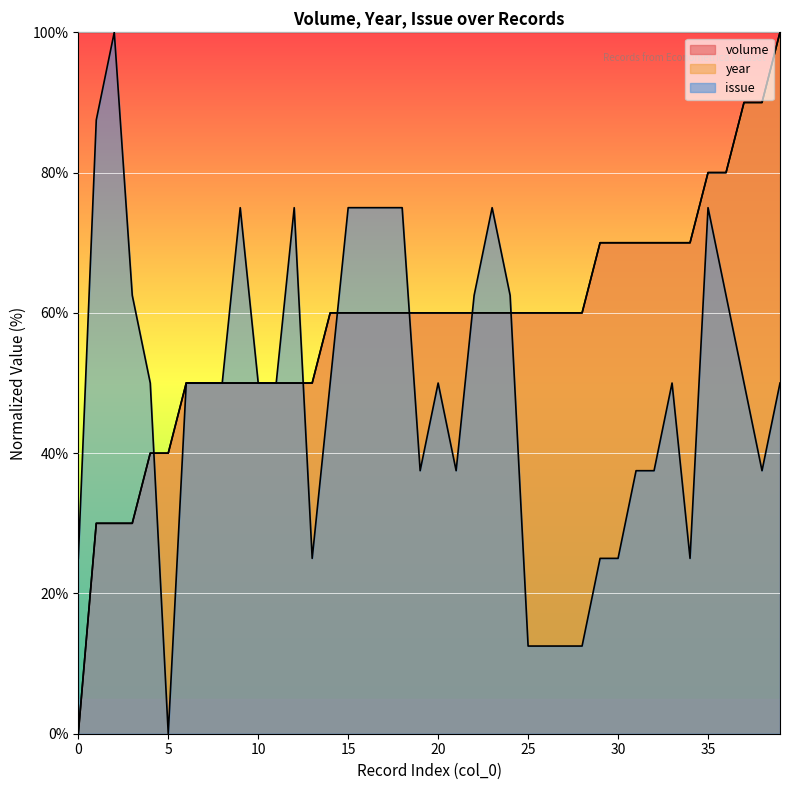

Which has a higher value, 20 or 27?

20